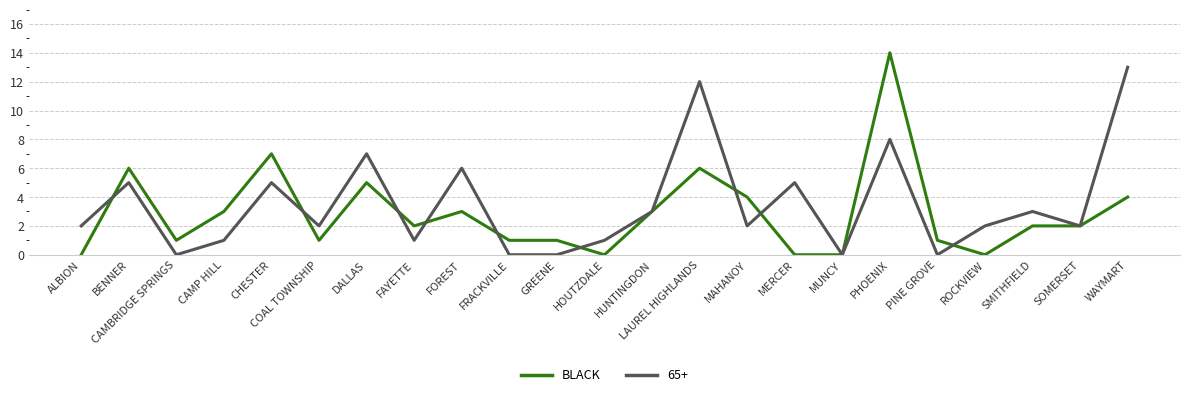

What is the greatest value displayed?

14